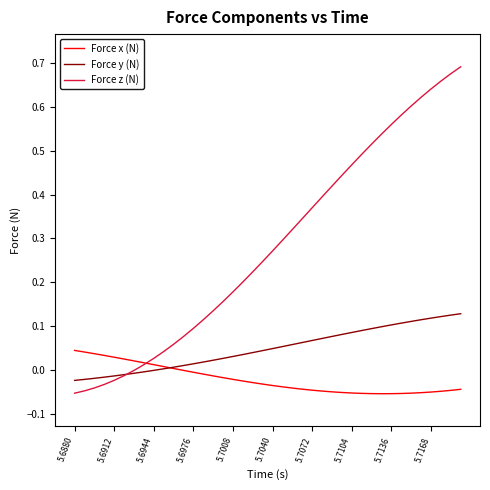

List the series in order of their overall mean, lowest first.

Force x (N), Force y (N), Force z (N)